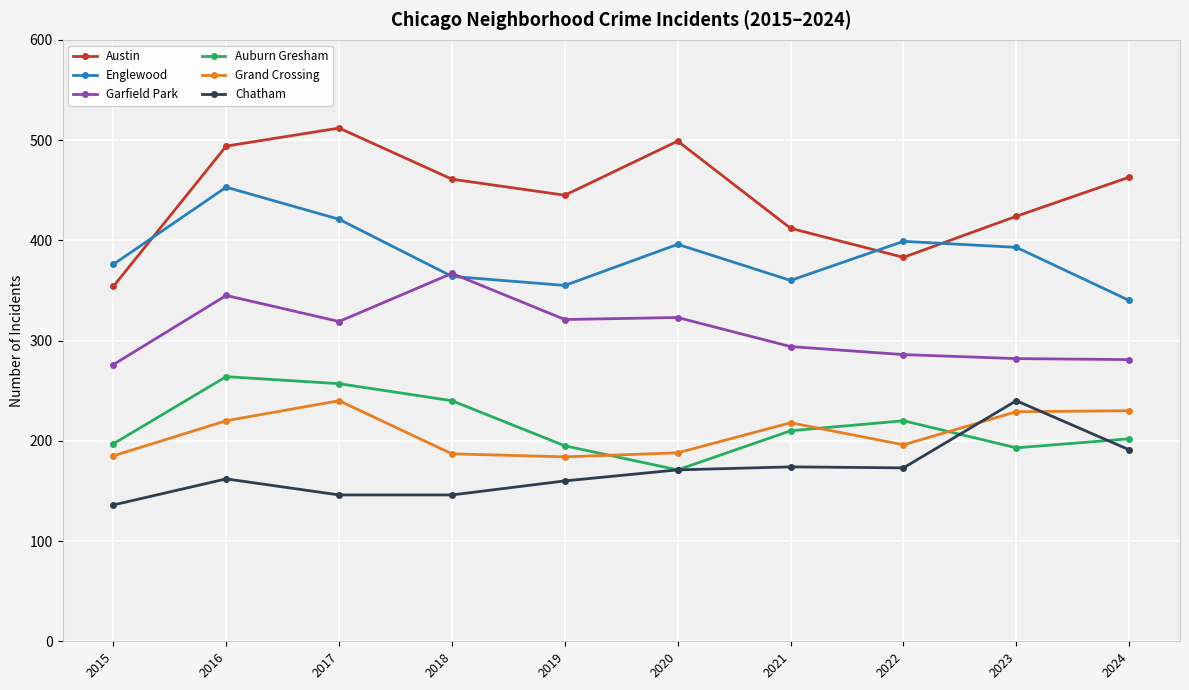

What is the average value of the Austin series?

445